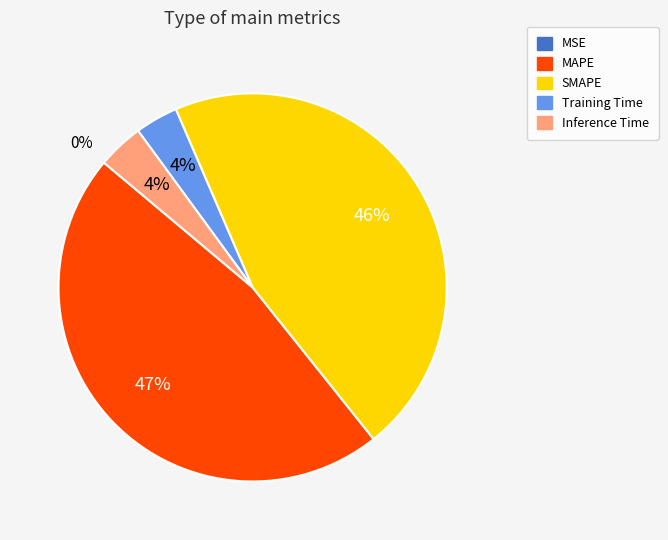

Which category has the biggest portion of the pie?

MAPE